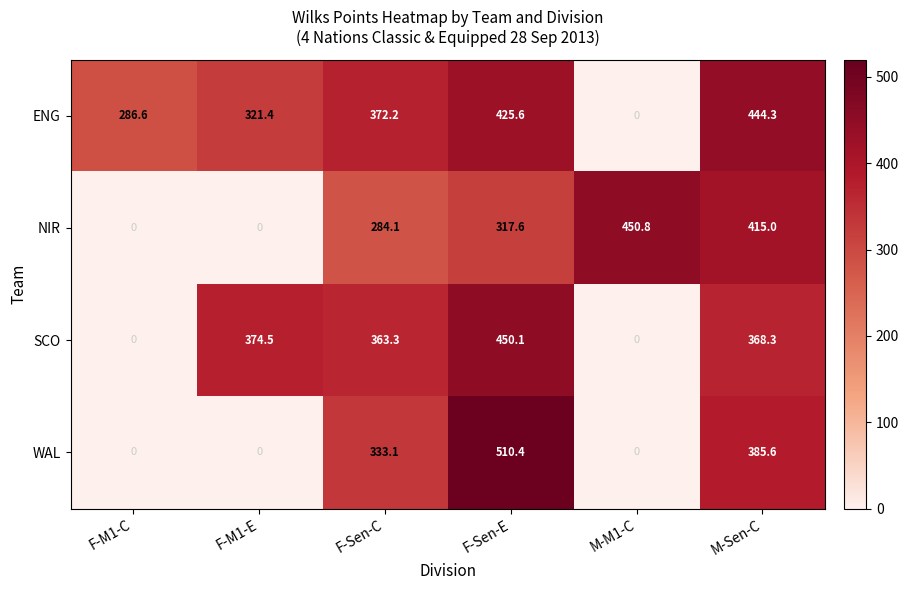

At M-Sen-C, list the series in order from largest to smallest.

ENG, NIR, WAL, SCO